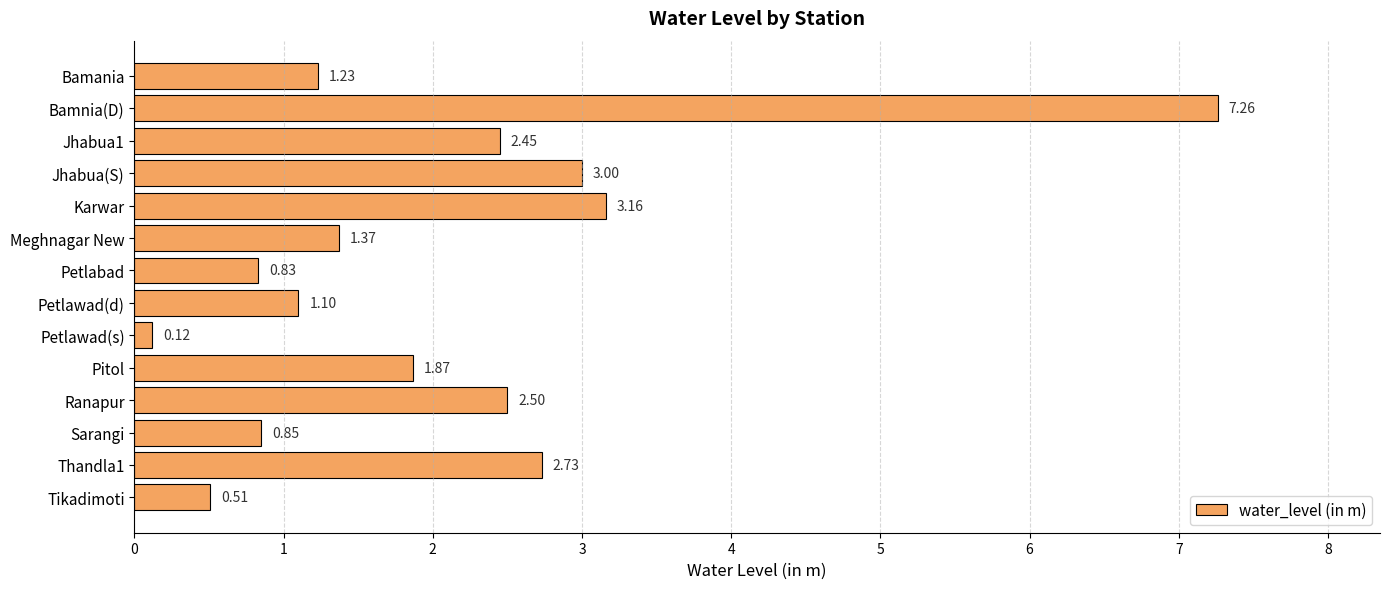

What is the sum of the values at Bamnia(D) and Petlawad(s)?

7.4